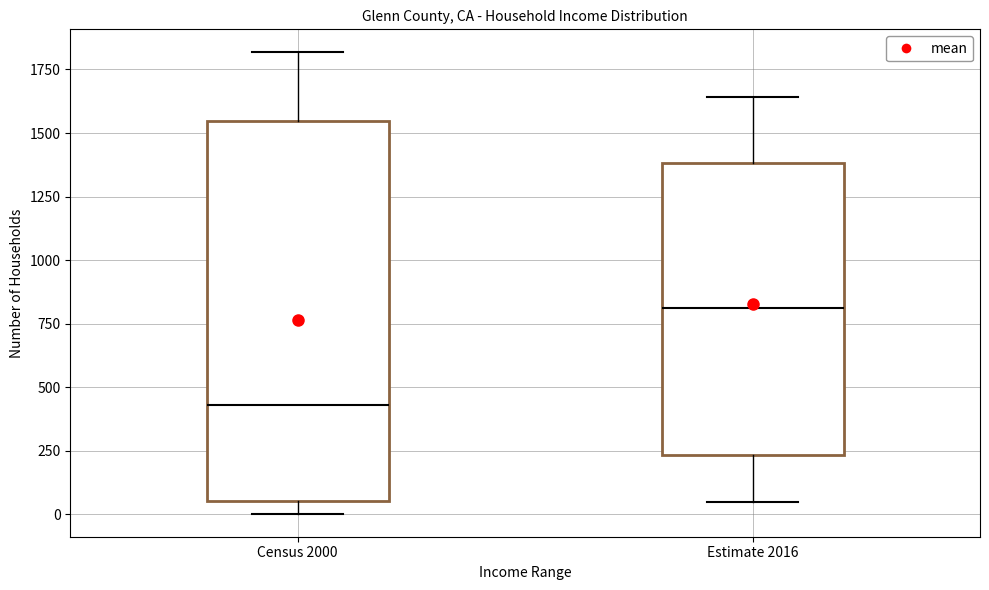

Which box is the tallest, from its lower edge to its upper edge?

Census 2000